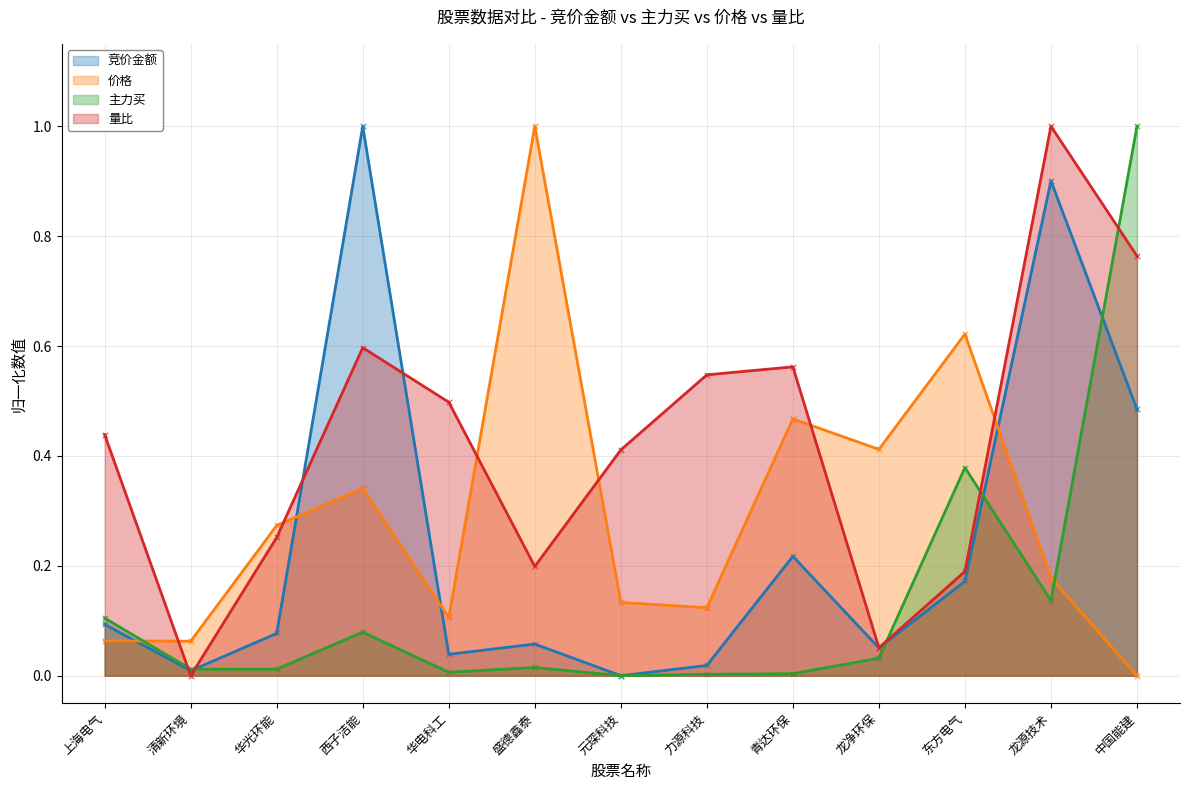

Which series has the largest Y range (max minus min)?

竞价金额